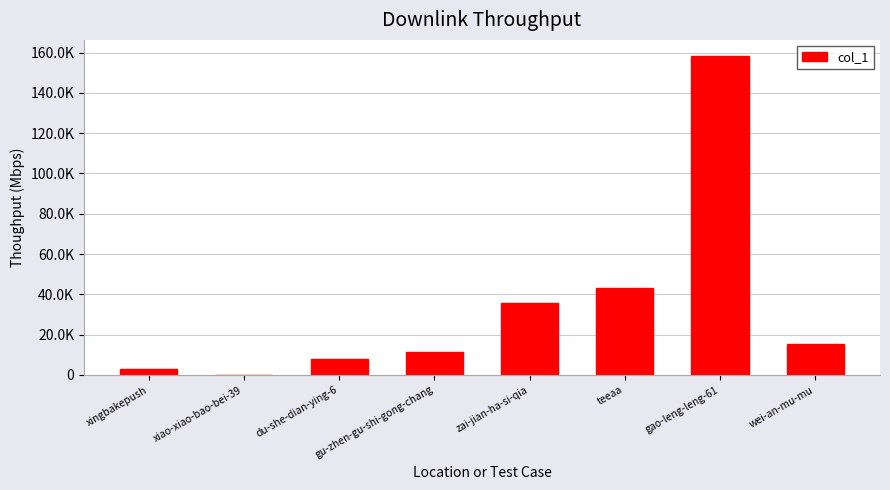

Rank the categories by value from lowest to highest.

xiao-xiao-bao-bei-39, xingbakepush, du-she-dian-ying-6, gu-zhen-gu-shi-gong-chang, wei-an-mu-mu, zai-jian-ha-si-qia, teeaa, gao-leng-leng-61